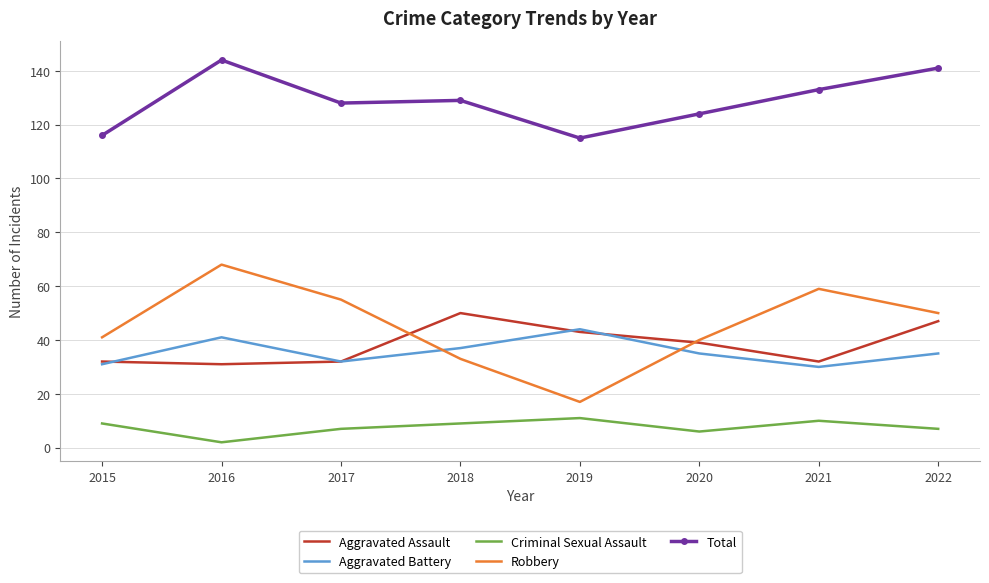

How many interior local peaks does the Robbery series have?

2